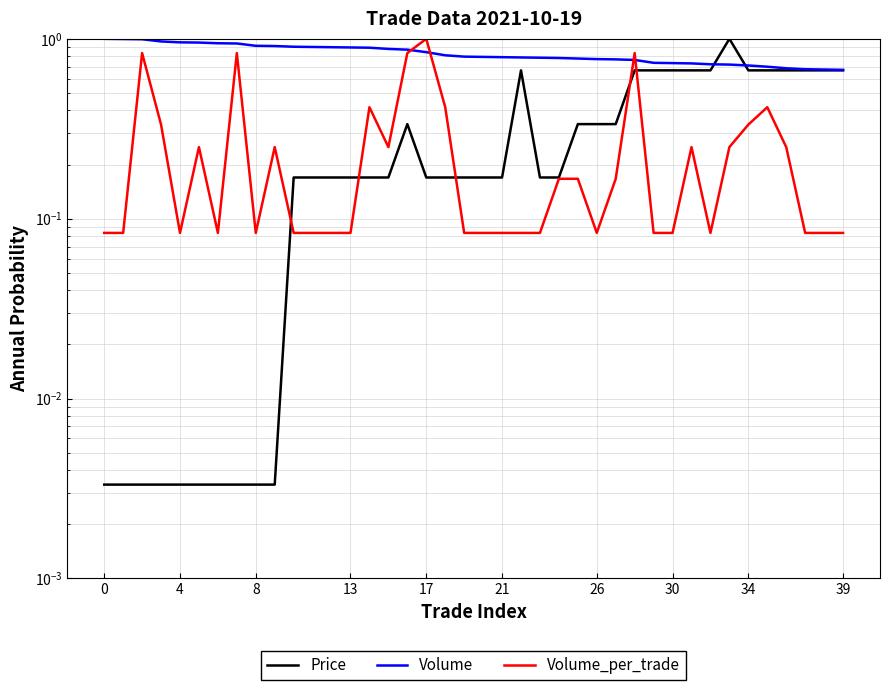

What is the minimum value for Volume?

0.7